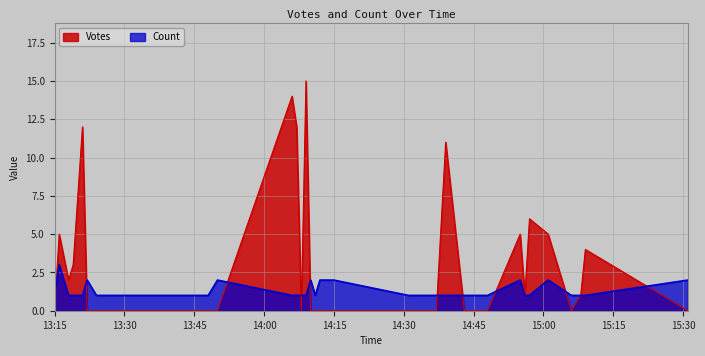

Which series has the widest spread of values?

Votes